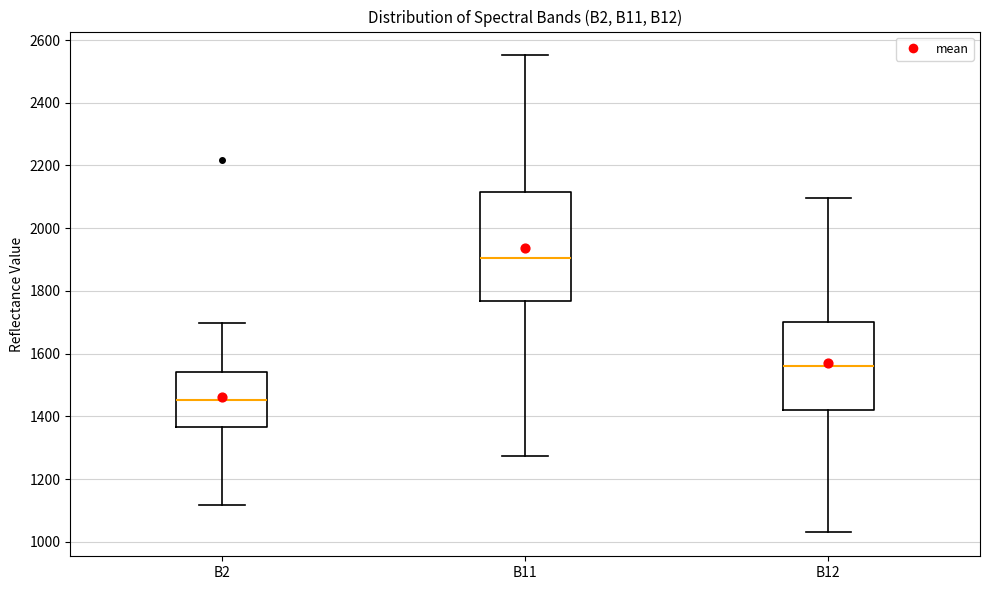

Which box is the tallest, from its lower edge to its upper edge?

B11